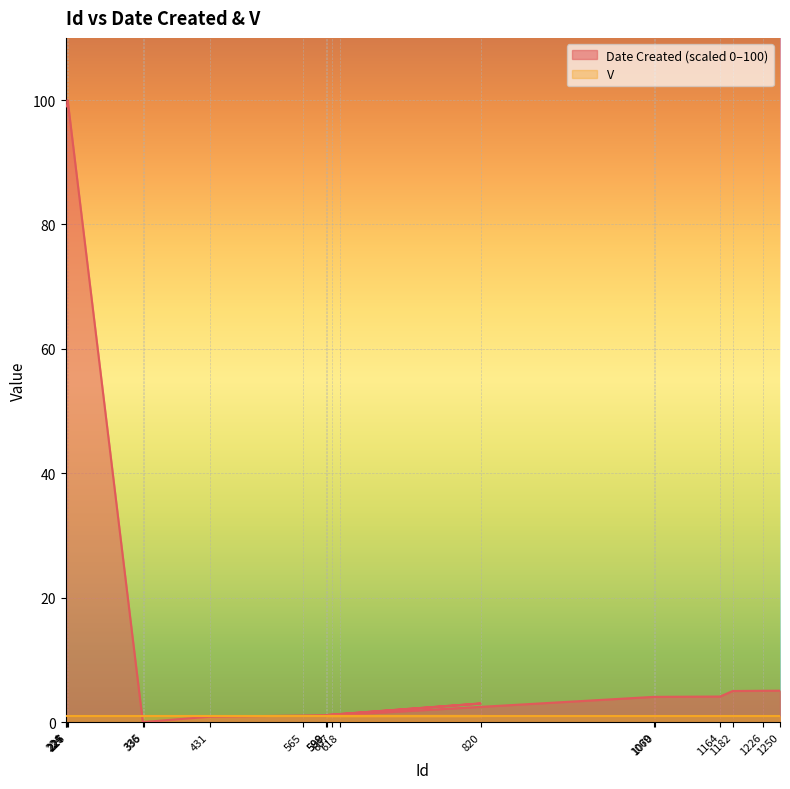

Which category has the lowest value across all series?

335